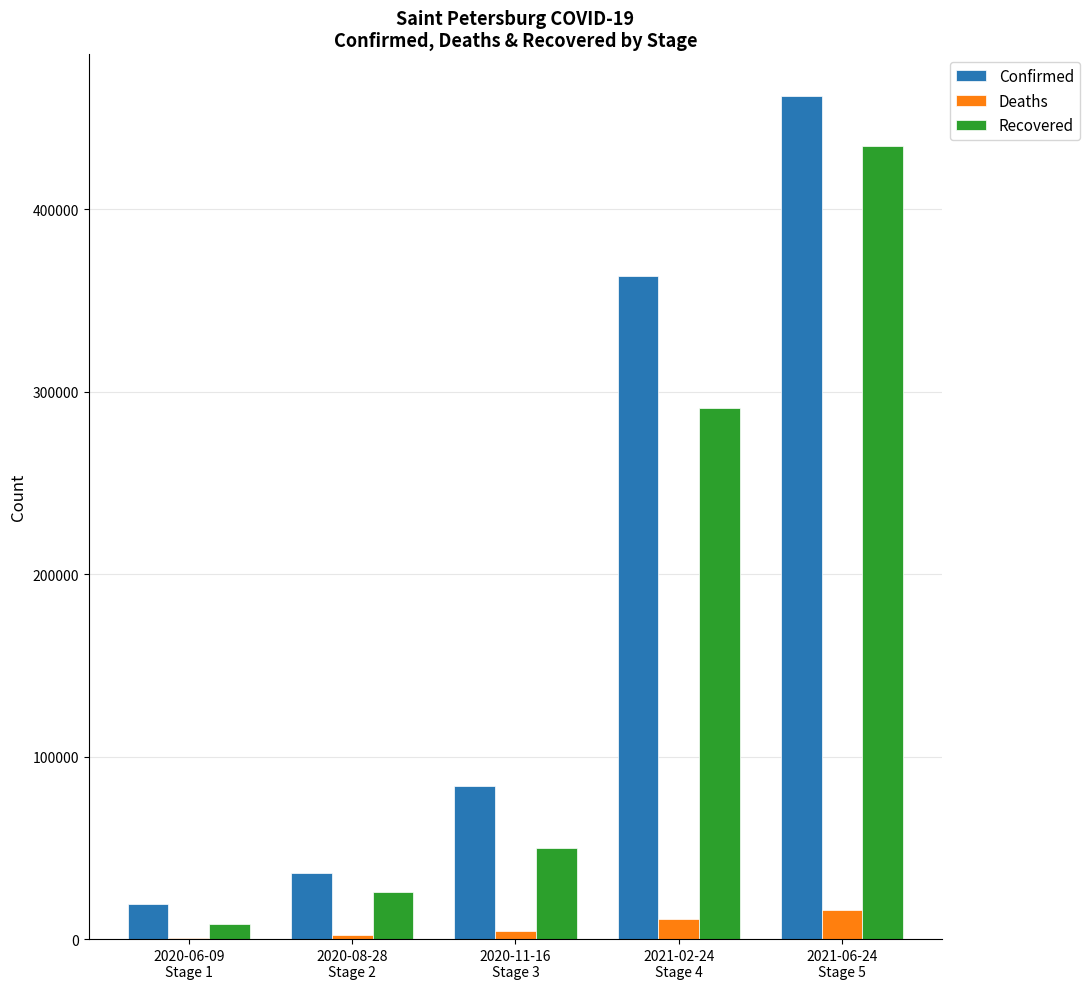

At which category is the sum across all series the highest?

2021-06-24
Stage 5